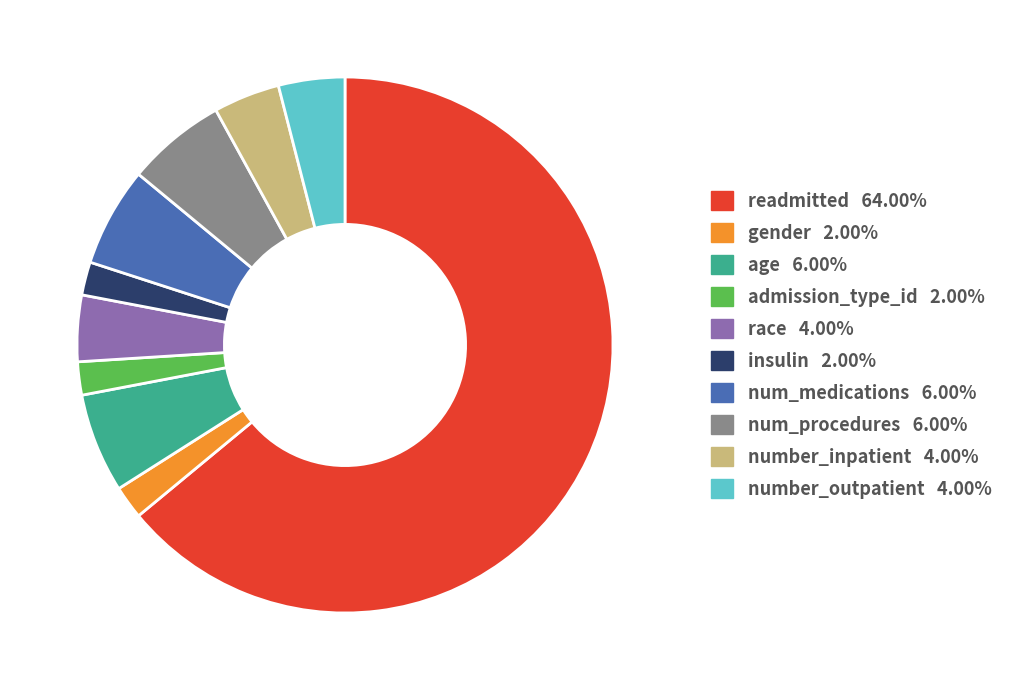

How many segments does this pie chart have?

10